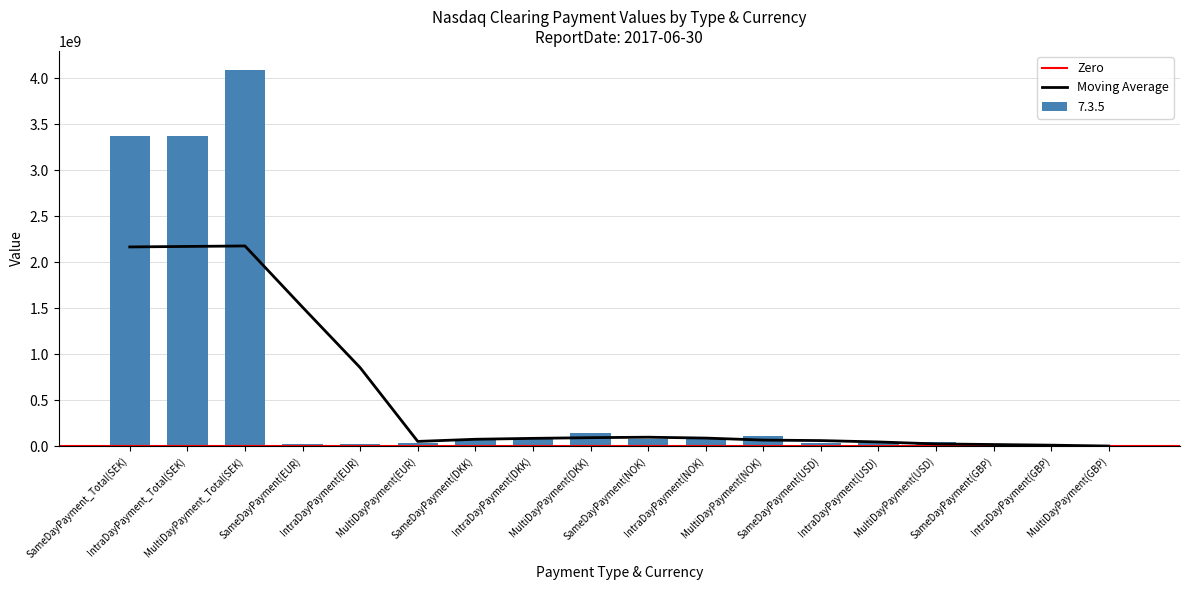

List the labels in order of value, smallest first.

SameDayPayment(GBP), IntraDayPayment(GBP), MultiDayPayment(GBP), SameDayPayment(EUR), IntraDayPayment(EUR), SameDayPayment(USD), IntraDayPayment(USD), MultiDayPayment(EUR), MultiDayPayment(USD), SameDayPayment(NOK), IntraDayPayment(NOK), SameDayPayment(DKK), IntraDayPayment(DKK), MultiDayPayment(NOK), MultiDayPayment(DKK), SameDayPayment_Total(SEK), IntraDayPayment_Total(SEK), MultiDayPayment_Total(SEK)